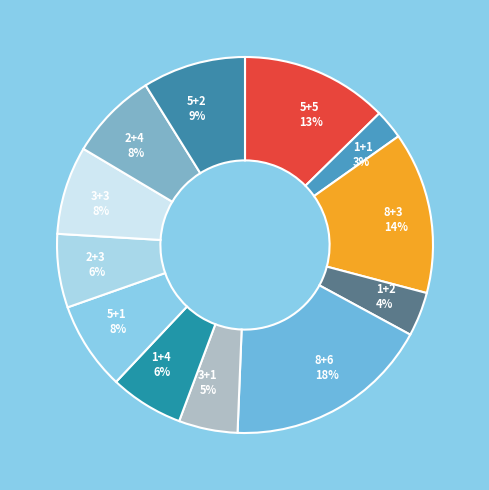

Count the number of slices in the pie.

12